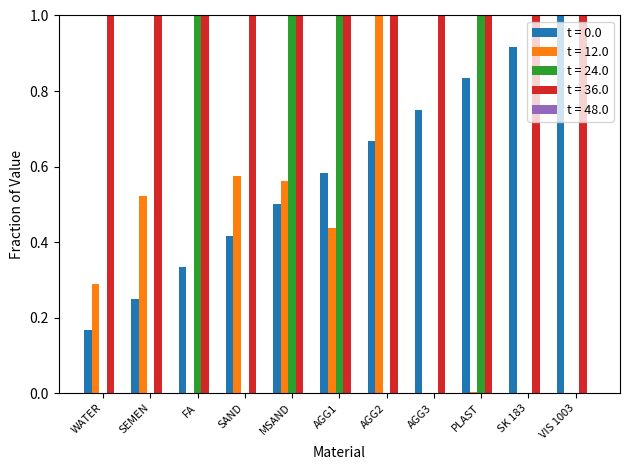

Which series changed the most between AGG1 and AGG2?

t = 24.0